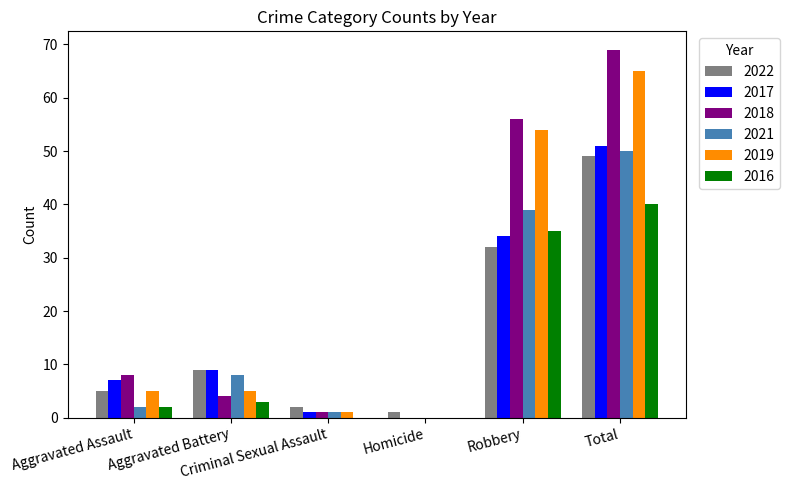

Does the chart contain stacked bars?

No